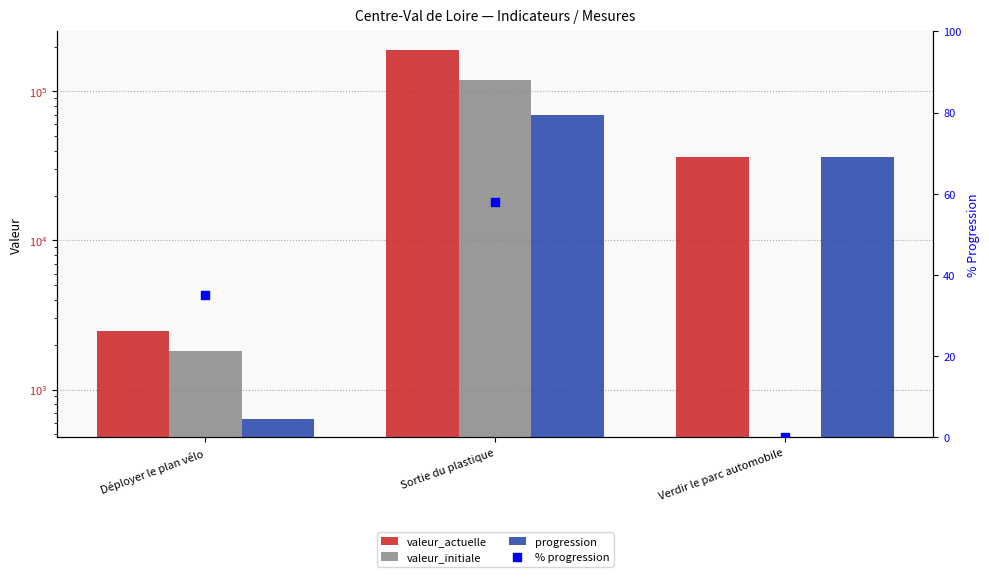

What are all the series names shown in the legend?

valeur_actuelle, valeur_initiale, progression, % progression